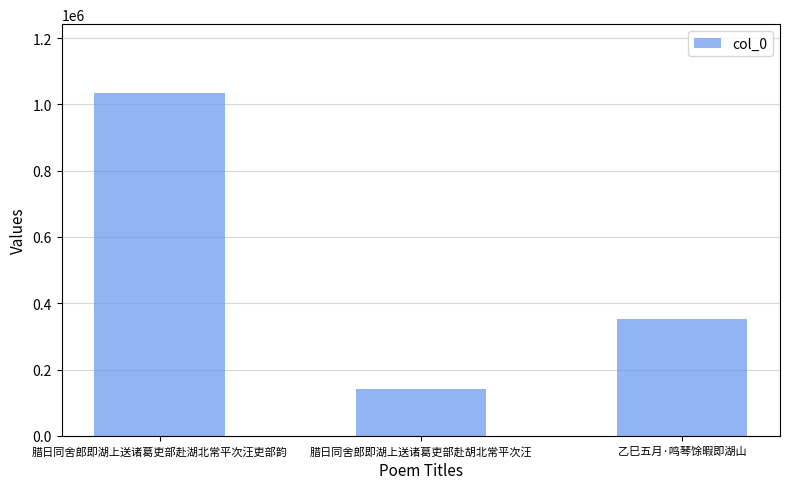

Rank the categories by value from lowest to highest.

腊日同舍郎即湖上送诸葛吏部赴胡北常平次汪, 乙巳五月·鸣琴馀暇即湖山, 腊日同舍郎即湖上送诸葛吏部赴湖北常平次汪吏部韵